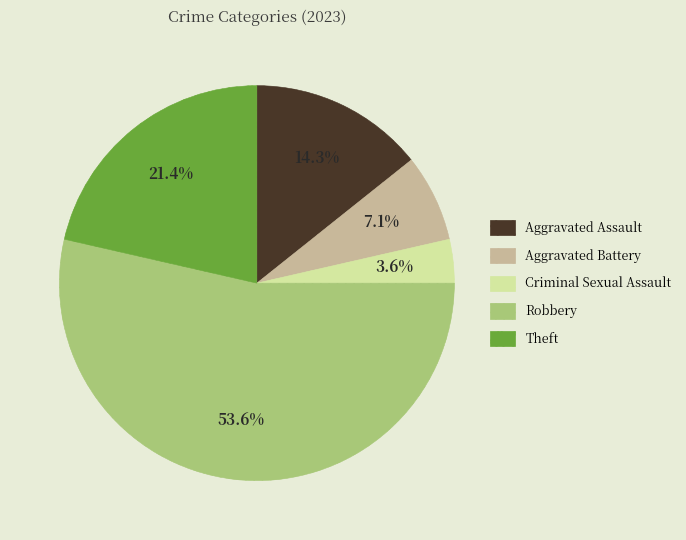

To the nearest percent, what portion does Theft represent?

21%